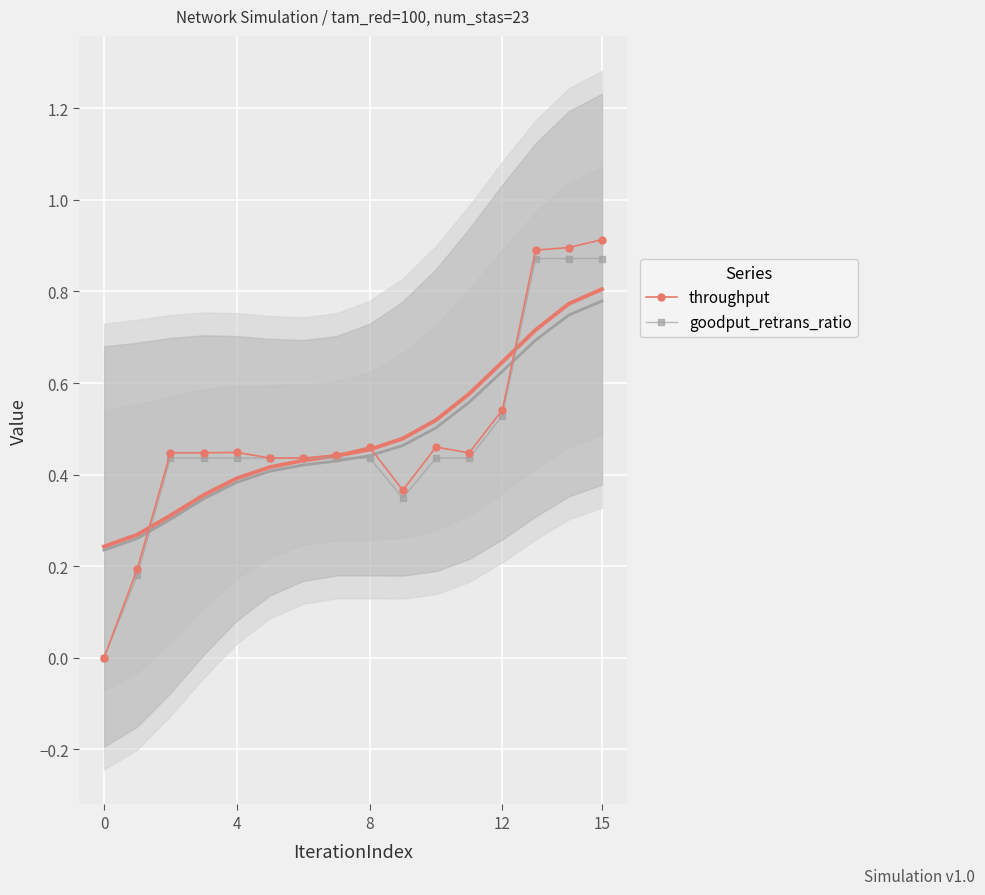

In goodput_retrans_ratio, how many points are lower than both neighbors (excluding endpoints)?

1